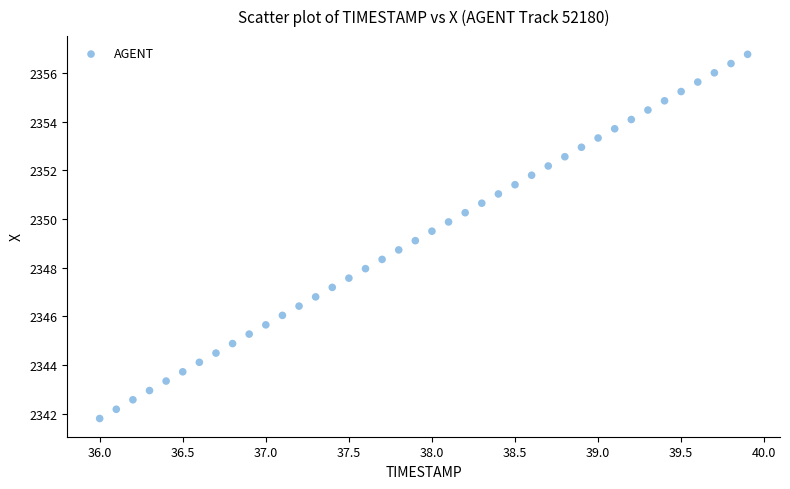

What is the range of Y values (max minus min)?

15.0